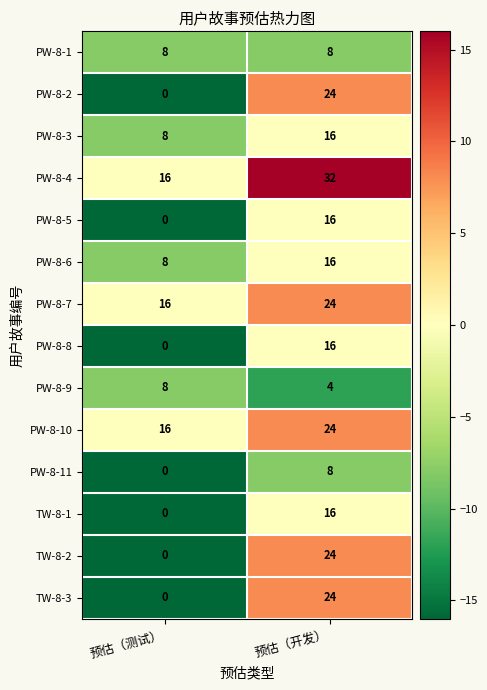

At which category does the chart reach its peak across all series?

预估（开发）